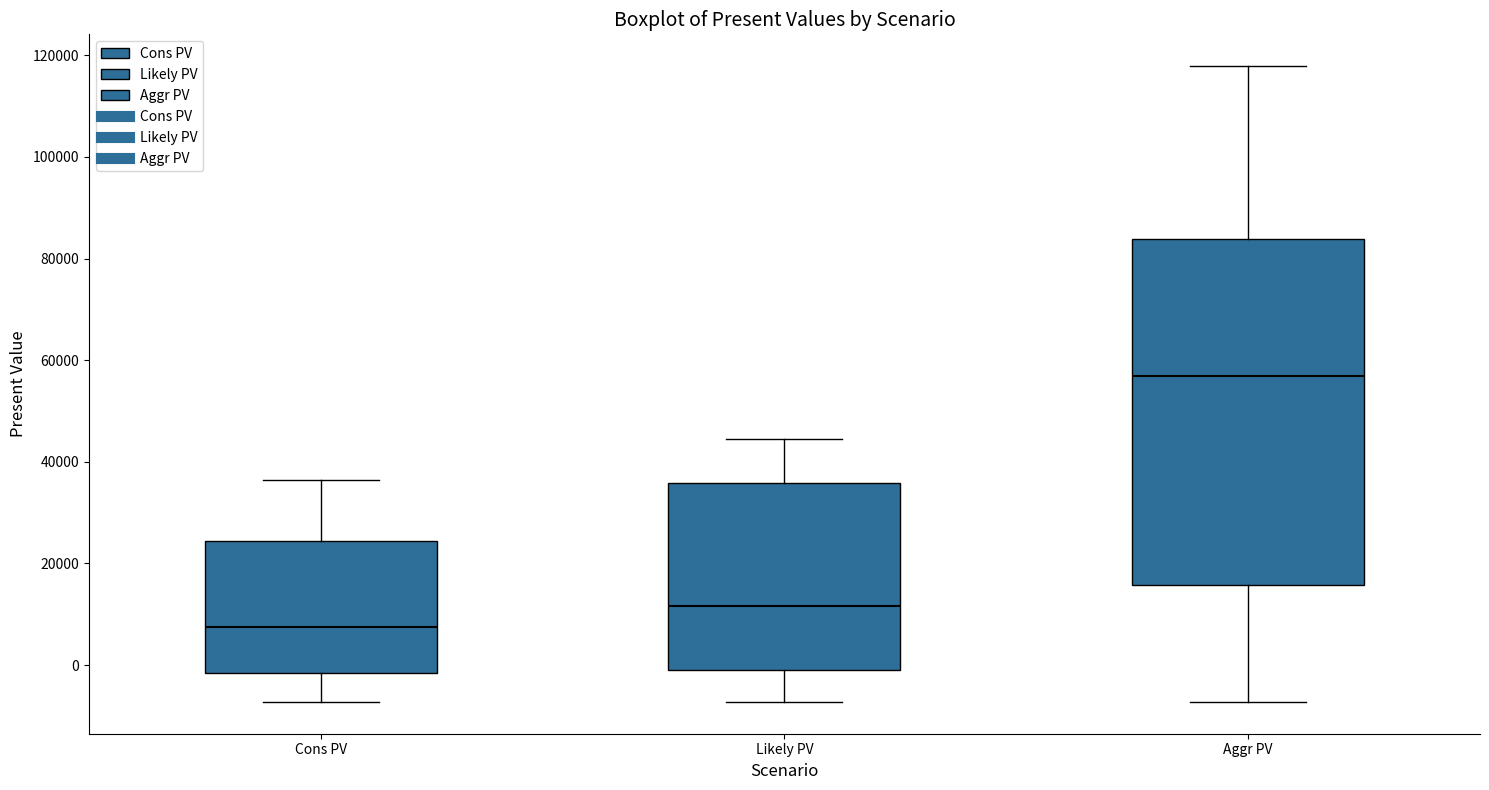

Reading left to right, transcribe this box plot: for each box, give where its median line is, the range the box spans, and where its two whiskers end, as read against the y-axis. The values are not printed on the chart, so give them approximately, as read against the axis.

Cons PV: median 8000, box -2000 to 24000, whiskers -8000 to 36000
Likely PV: median 12000, box 0 to 36000, whiskers -8000 to 44000
Aggr PV: median 56000, box 16000 to 84000, whiskers -8000 to 118000